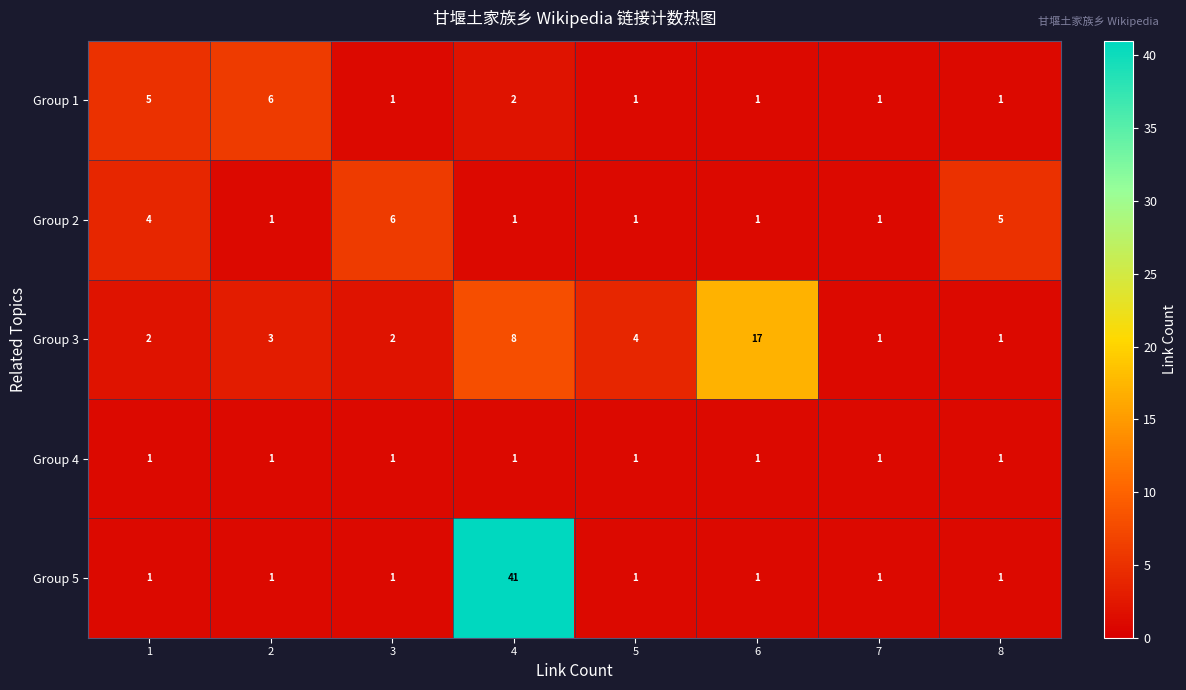

At which category is the sum across all series the highest?

4